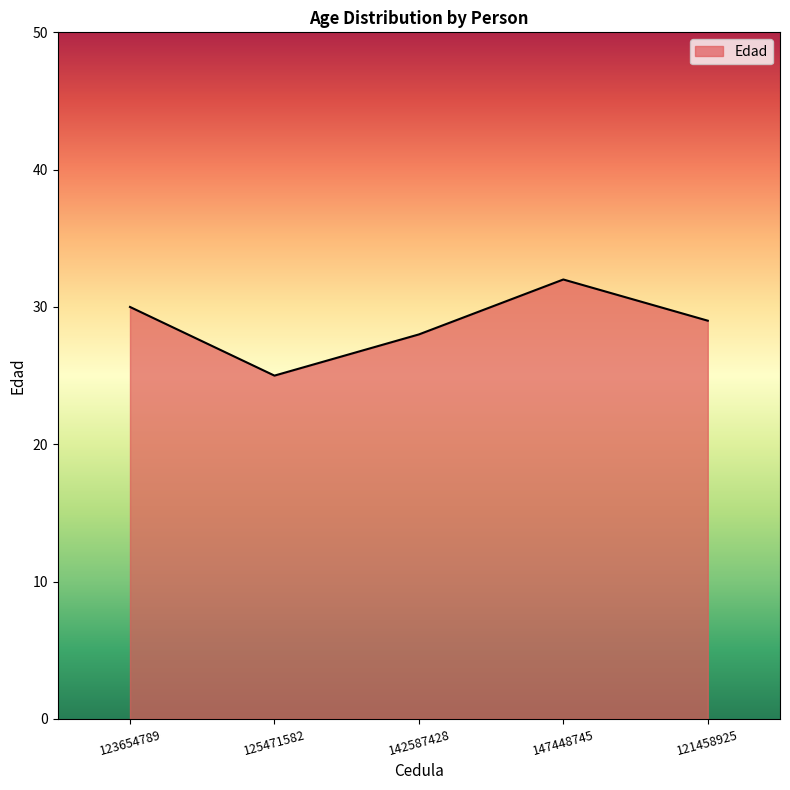

List the labels in order of value, largest first.

147448745, 123654789, 121458925, 142587428, 125471582